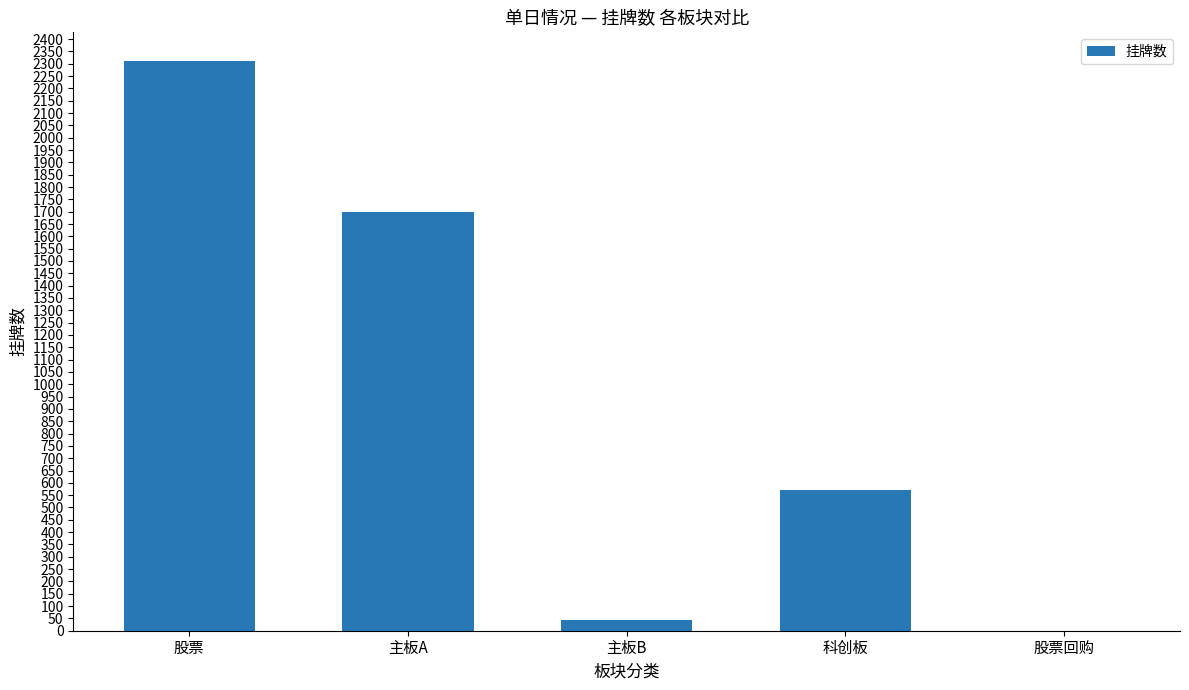

The chart shows a value of 1013 at 科创板. True or false?

False